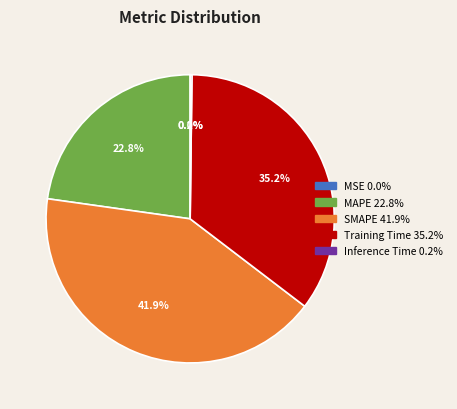

How much of the chart is everything except MAPE?

77.2%